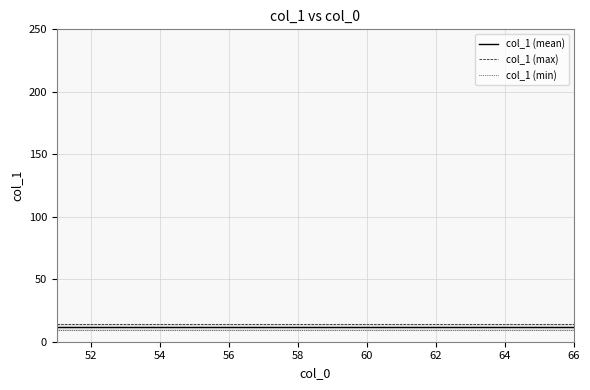

Reading left to right, list all the values displayed in this chart.

col_1 (mean): 11.5	11.5	11.5	11.5	11.5	11.5	11.5	11.5	11.5	11.5	11.5	11.5	11.5	11.5	11.5	11.5
col_1 (max): 14.0	14.0	14.0	14.0	14.0	14.0	14.0	14.0	14.0	14.0	14.0	14.0	14.0	14.0	14.0	14.0
col_1 (min): 9.0	9.0	9.0	9.0	9.0	9.0	9.0	9.0	9.0	9.0	9.0	9.0	9.0	9.0	9.0	9.0